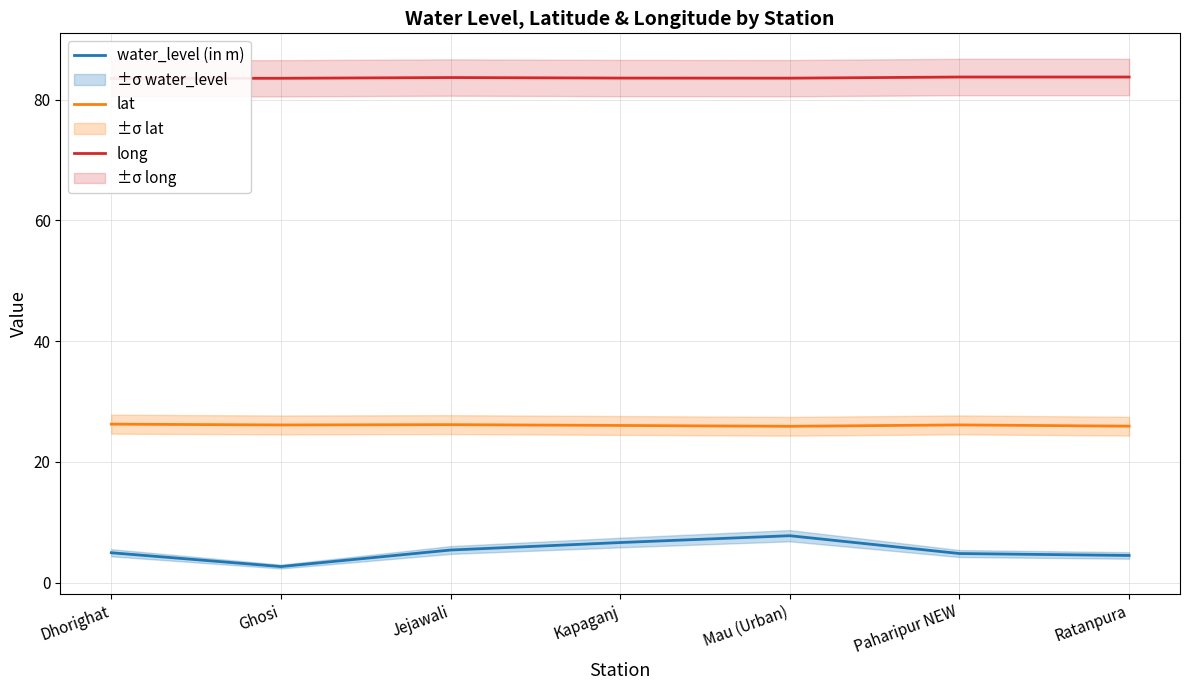

Which series has the largest total across all categories?

long